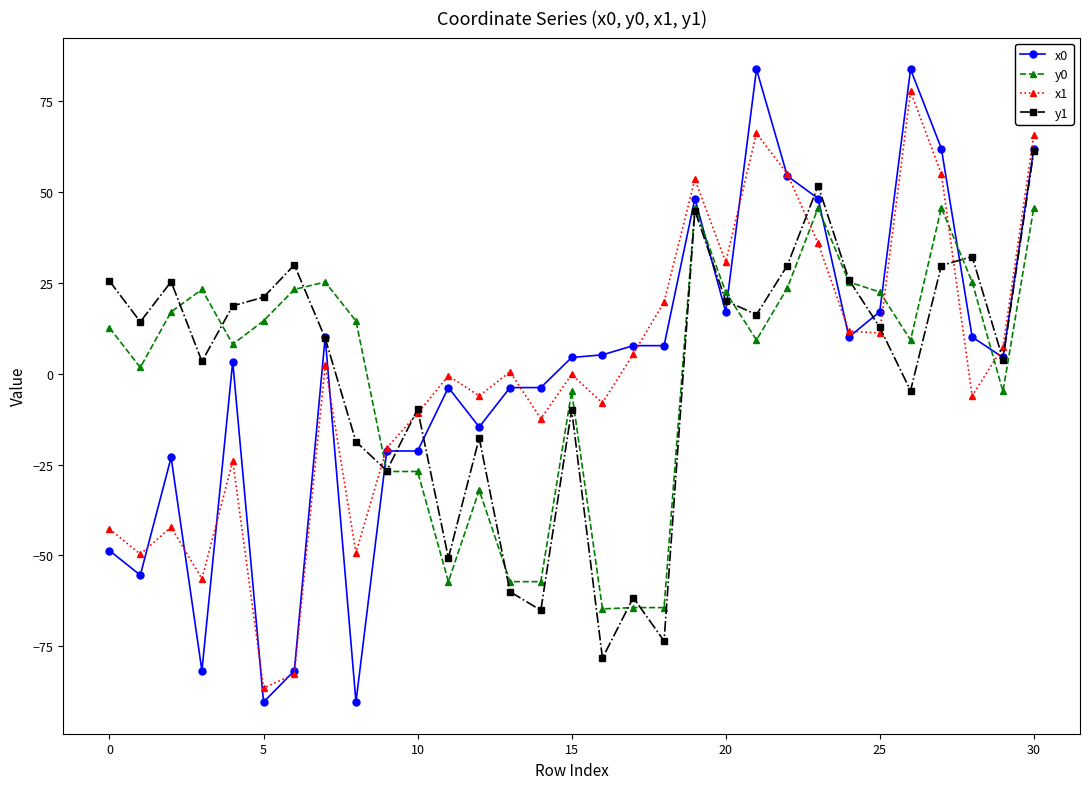

What is the value of the y0 point at the 9th from the left?

14.5